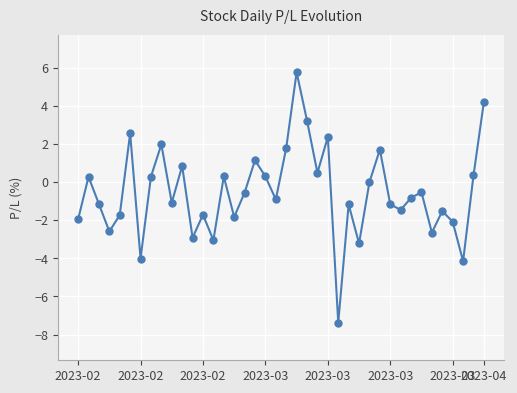

How many interior local valleys (lower than both neighbors) does the data have?

13